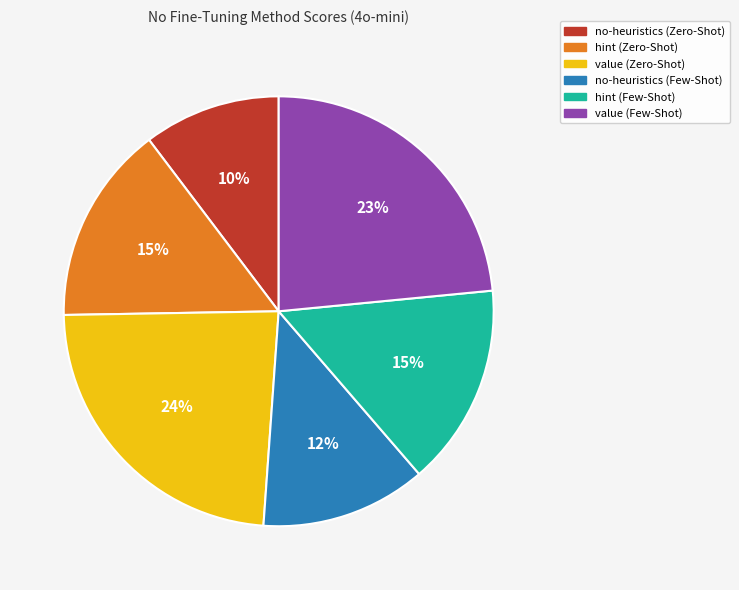

Is the sum of no-heuristics (Few-Shot) and value (Zero-Shot) greater than half?

No